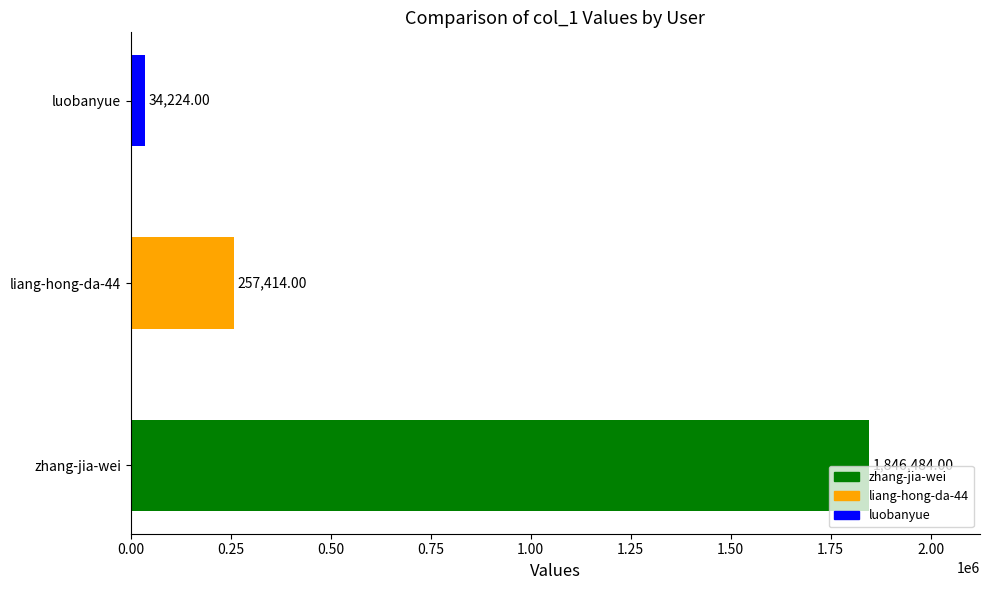

What is the smallest value displayed?

34224